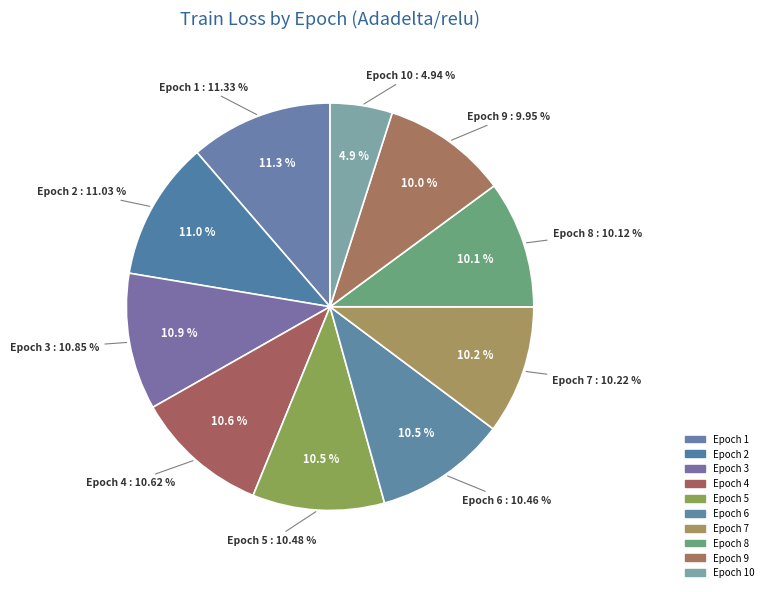

Do 6 and 7 together represent more than half of the pie?

No